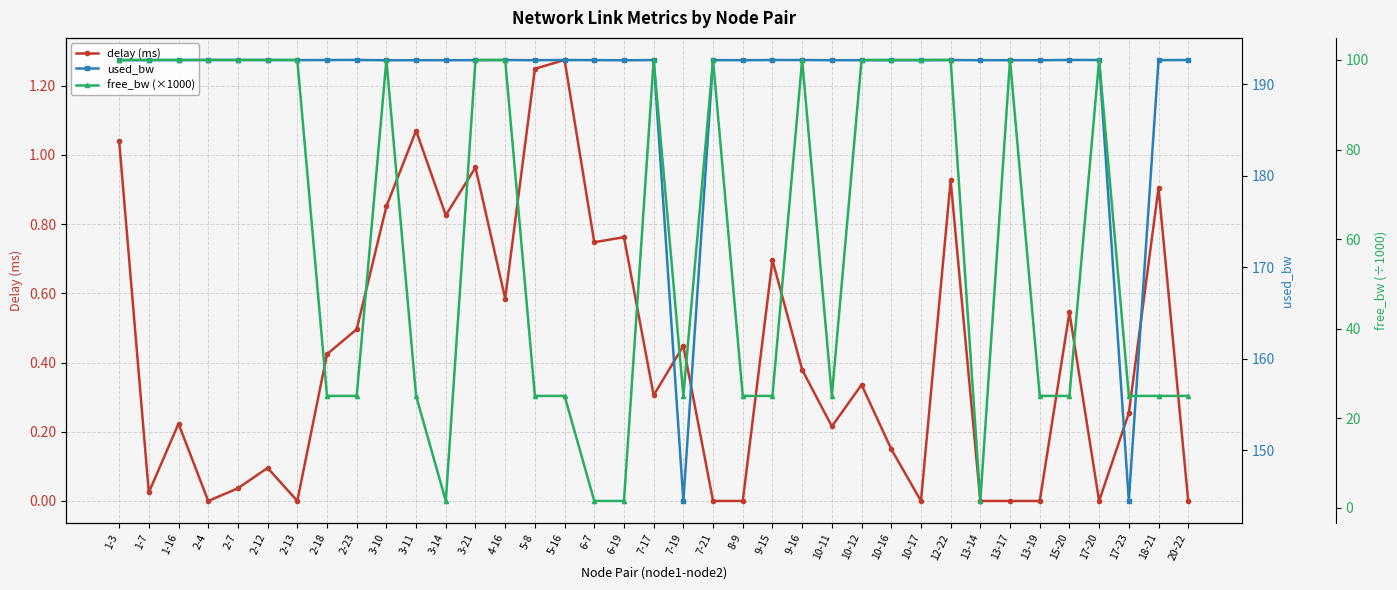

Rank the series at 5-8 from lowest to highest value.

delay (ms), free_bw (×1000), used_bw